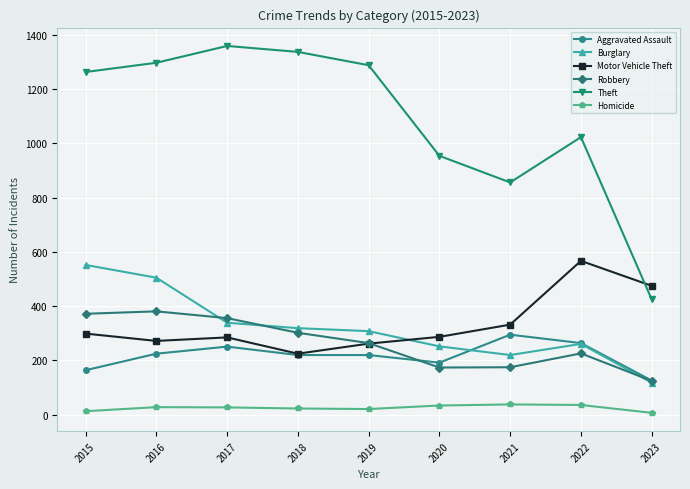

Which series has the largest total across all categories?

Theft